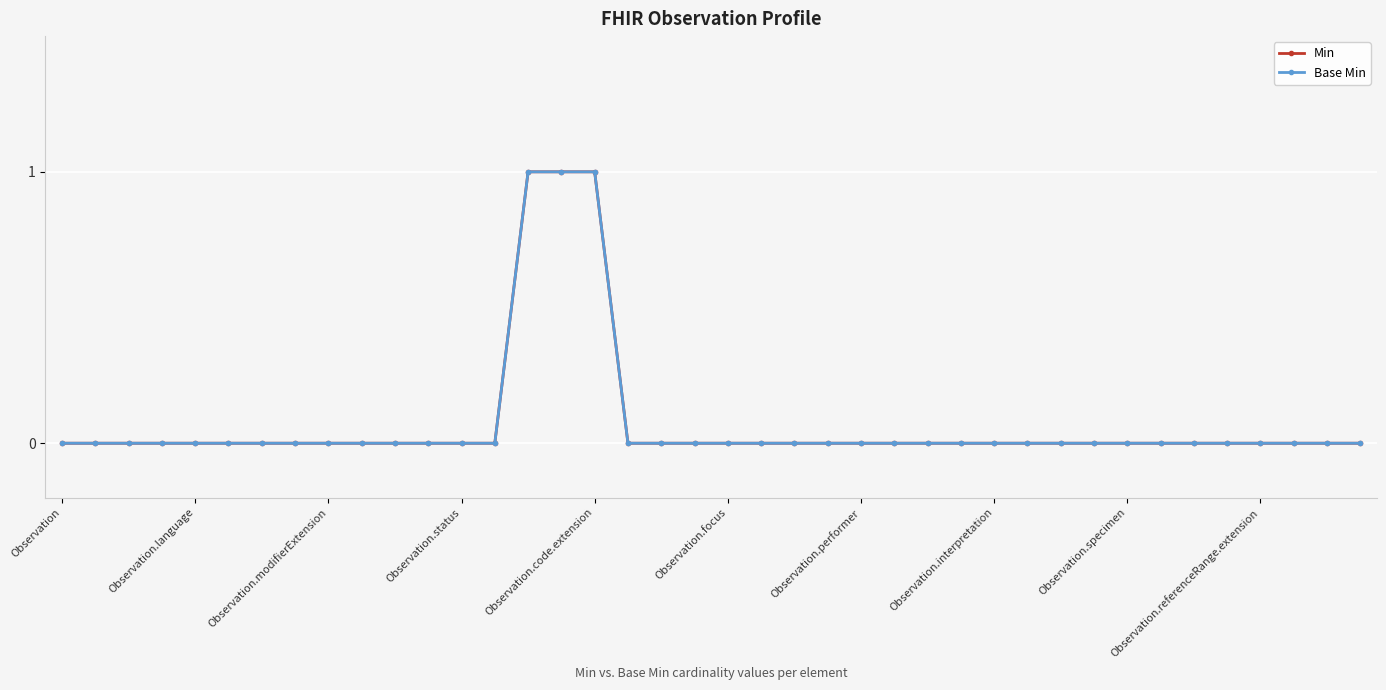

How many lines are shown in the chart?

2